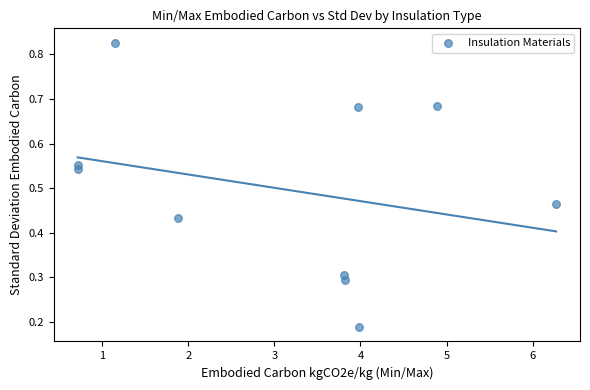

What is the average X value?

3.1